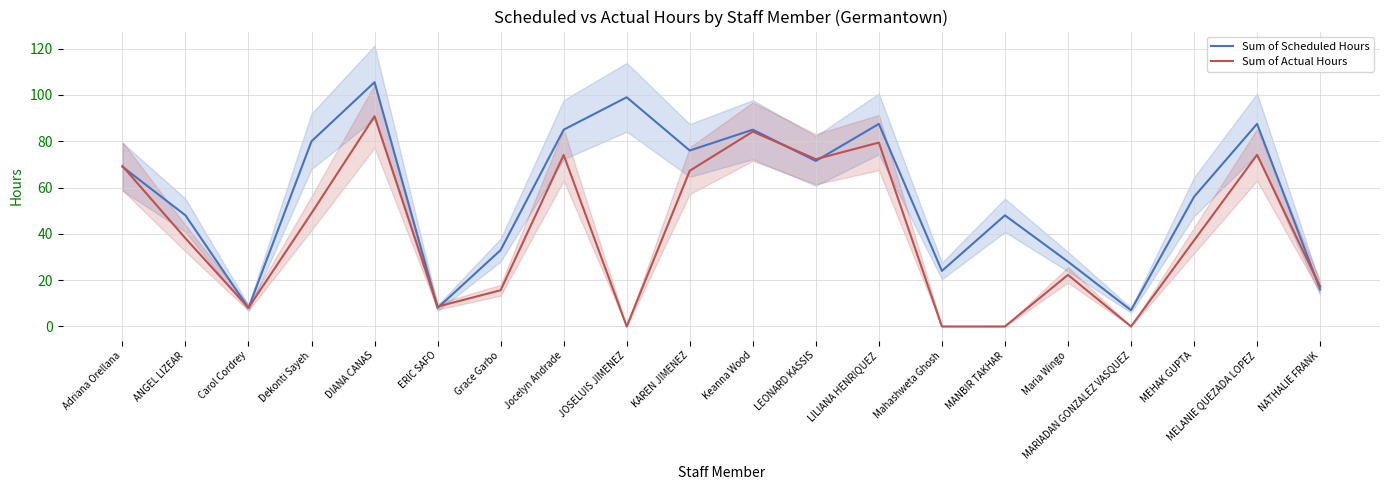

At which category is the sum across all series the highest?

DIANA CANAS